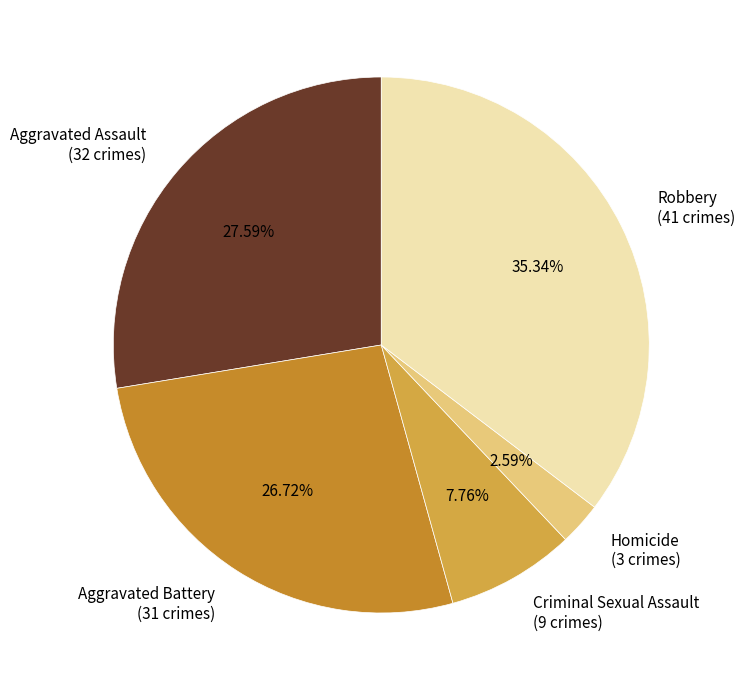

Approximately how many times larger is the value at Aggravated Battery compared to Criminal Sexual Assault?

3.4